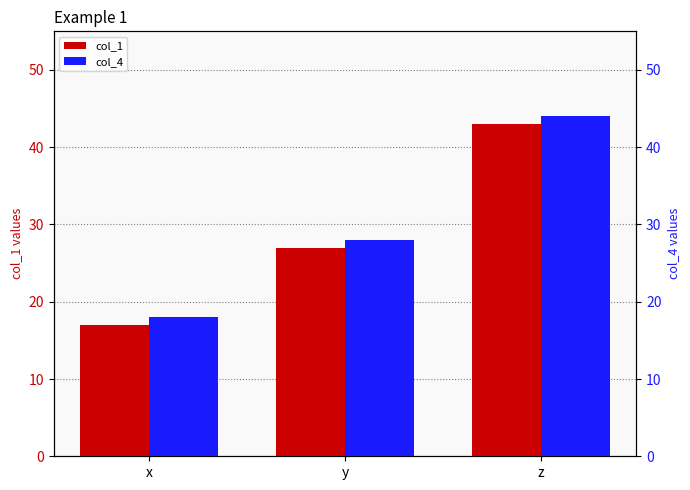

How many bars are there in each group?

2